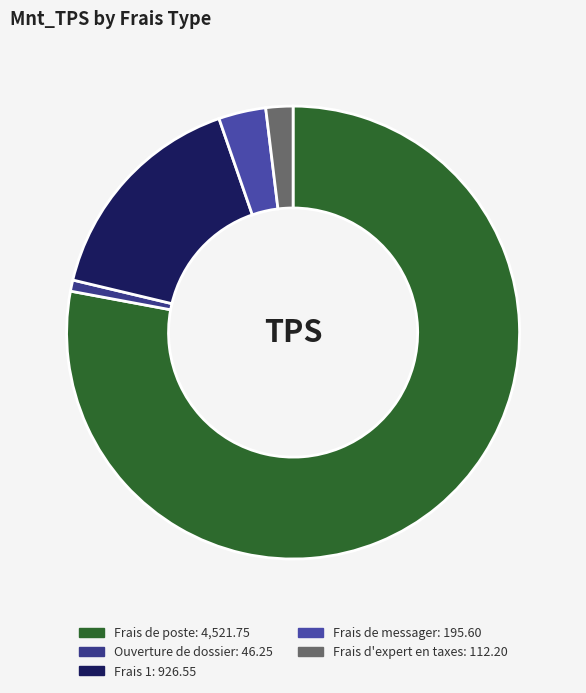

Which slice is the largest?

Frais de poste